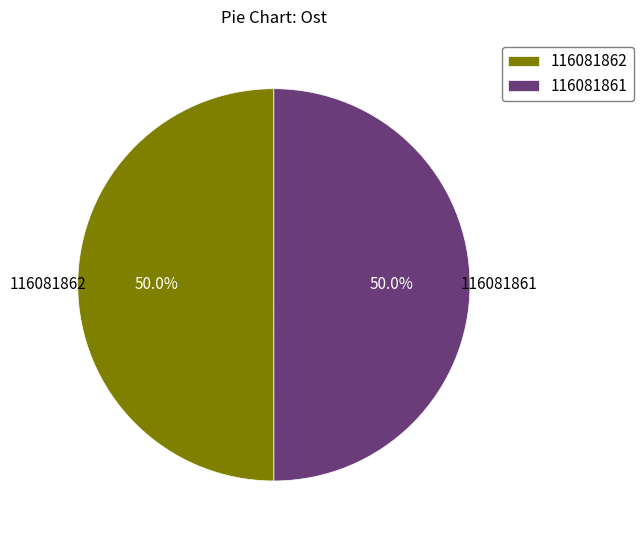

Count the number of slices in the pie.

2